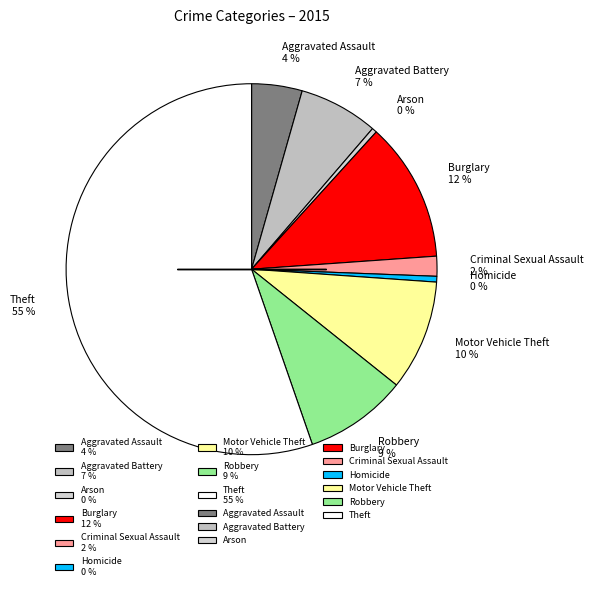

Do Aggravated Assault and Arson together represent more than half of the pie?

No